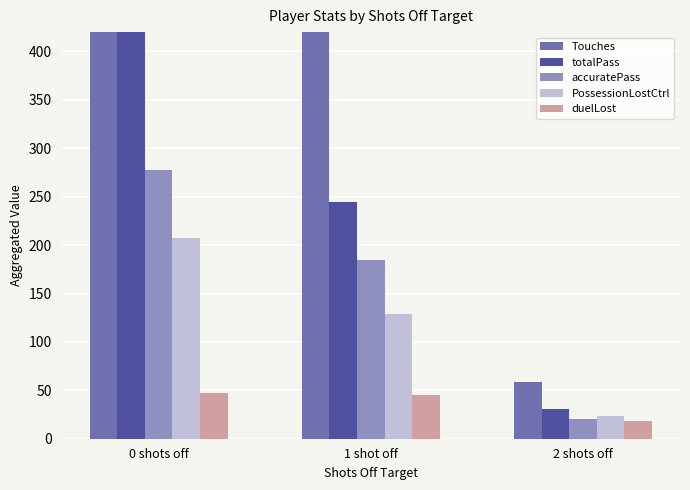

Does the chart contain any negative values?

No